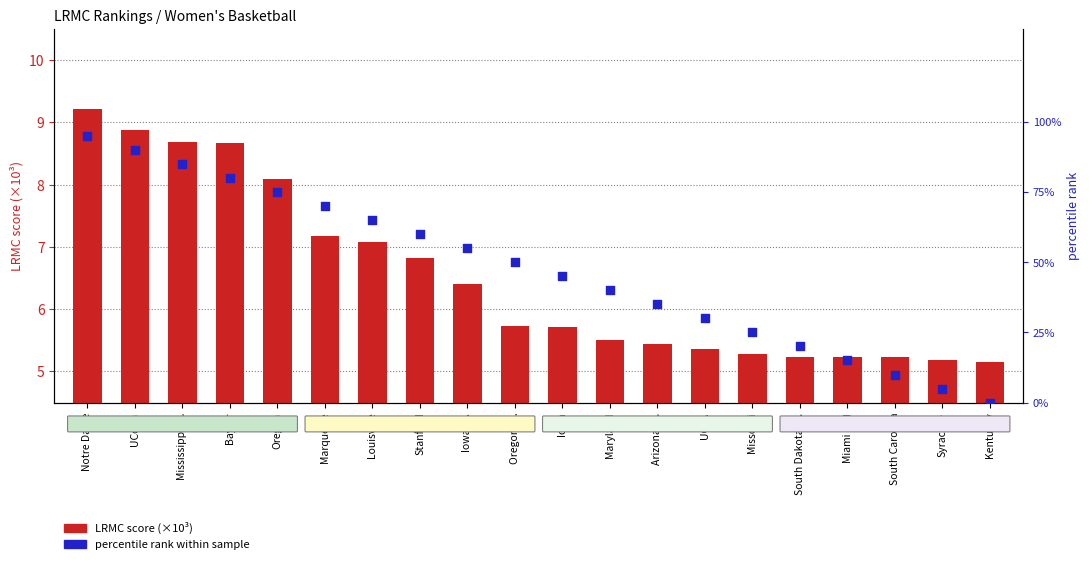

Which series contains the lowest Y value?

percentile rank within sample